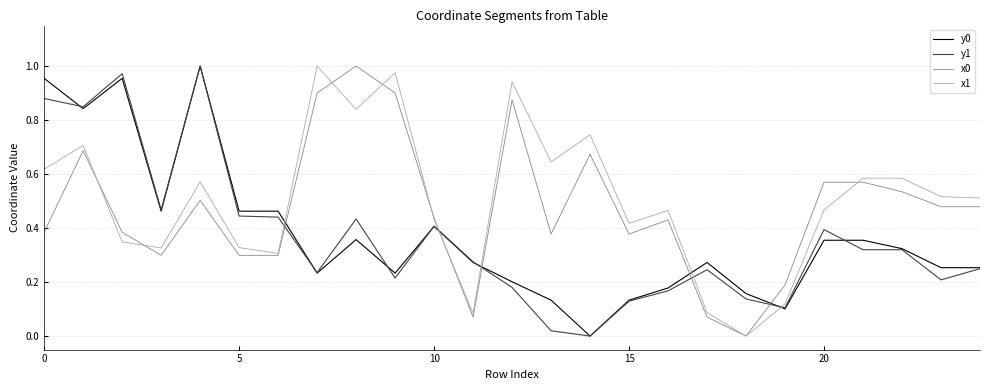

True or false: x0 and y1 cross at least once.

True